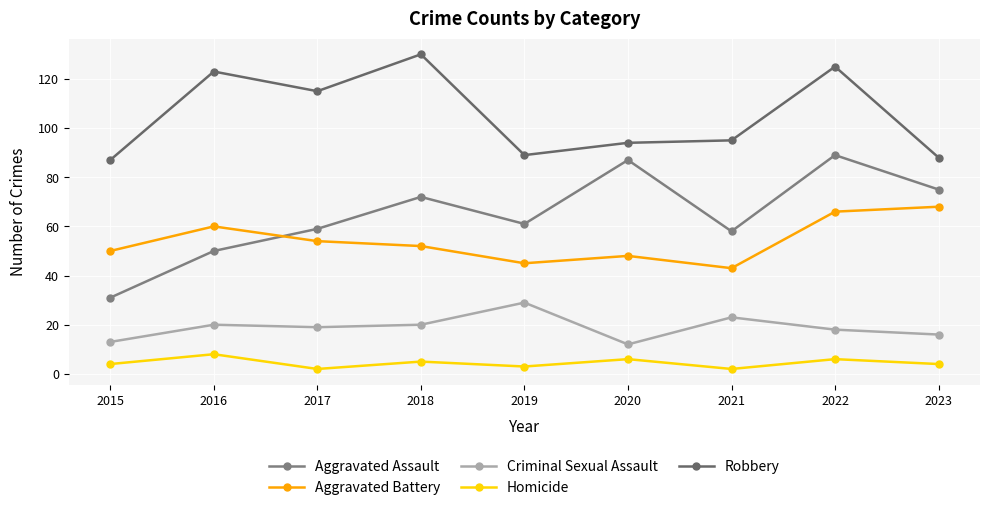

What is the sum of the Robbery values at 2018 and 2020?

224